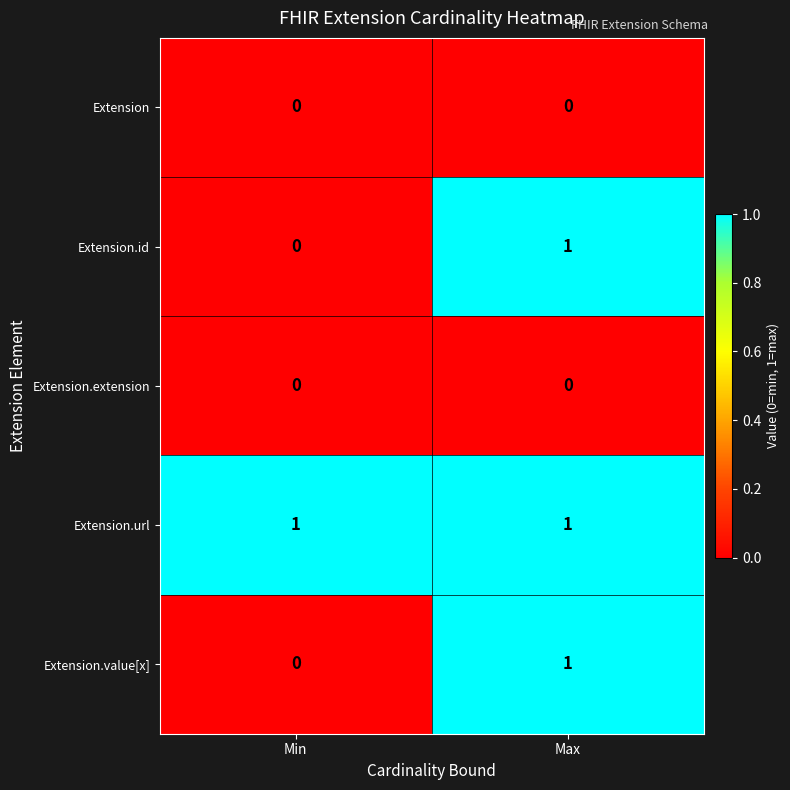

The Extension.id series shows 0 at Min. True or false?

True